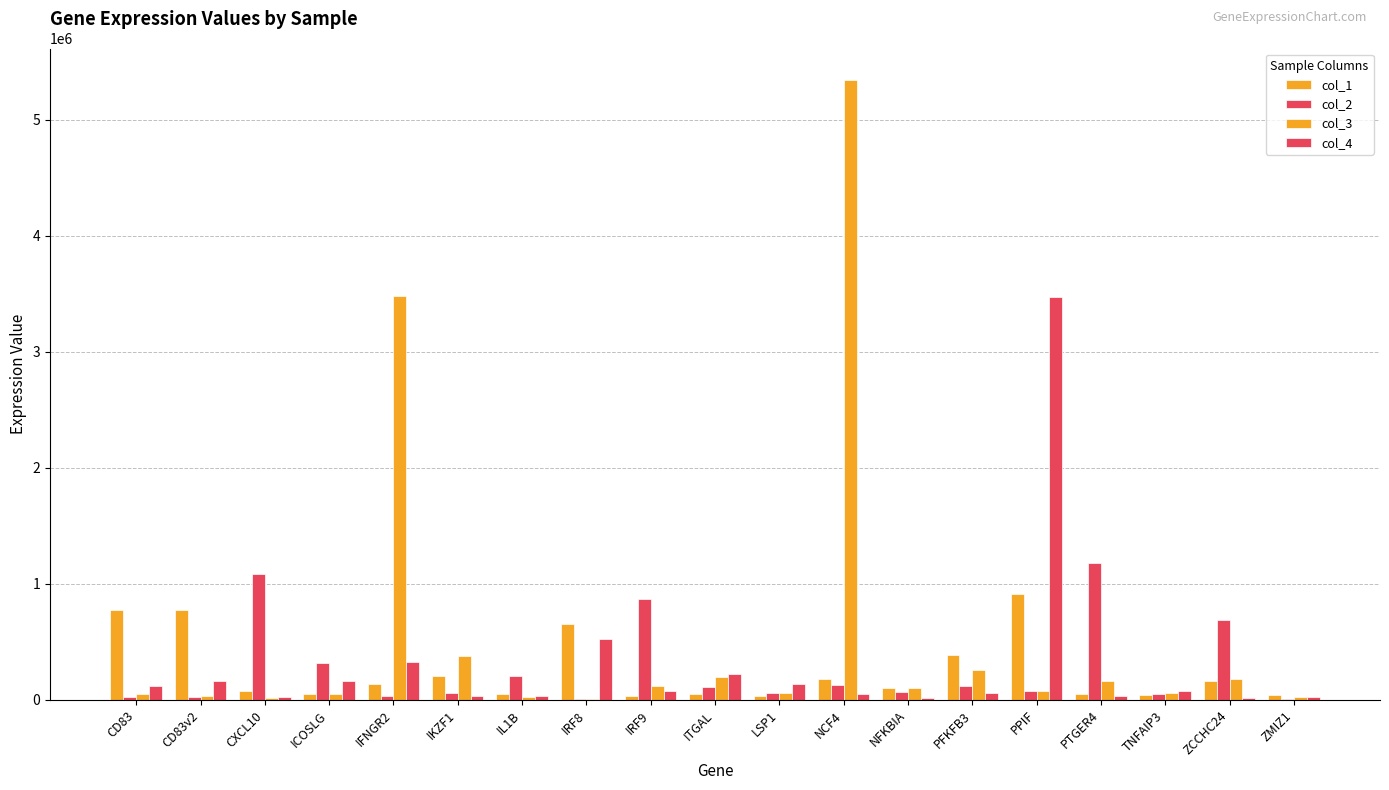

How many data points does each series have?

19